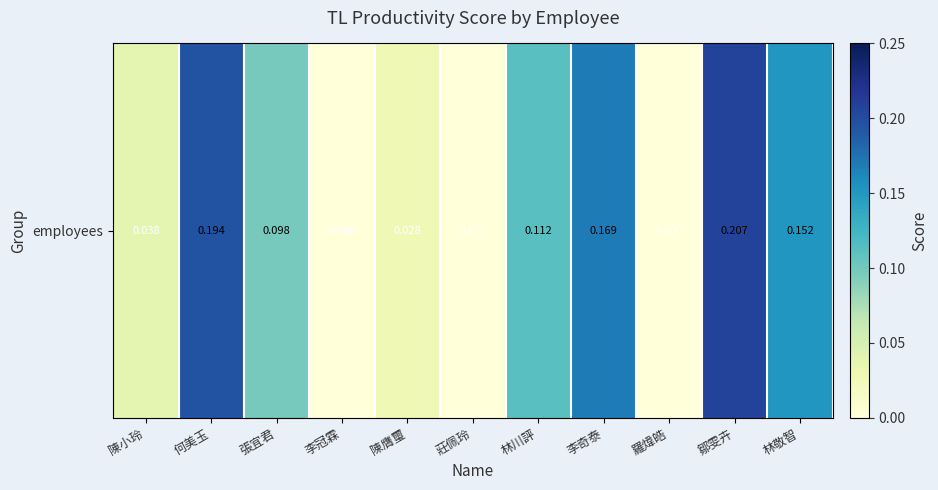

The chart shows a value of 0.2 at 林川評. True or false?

False